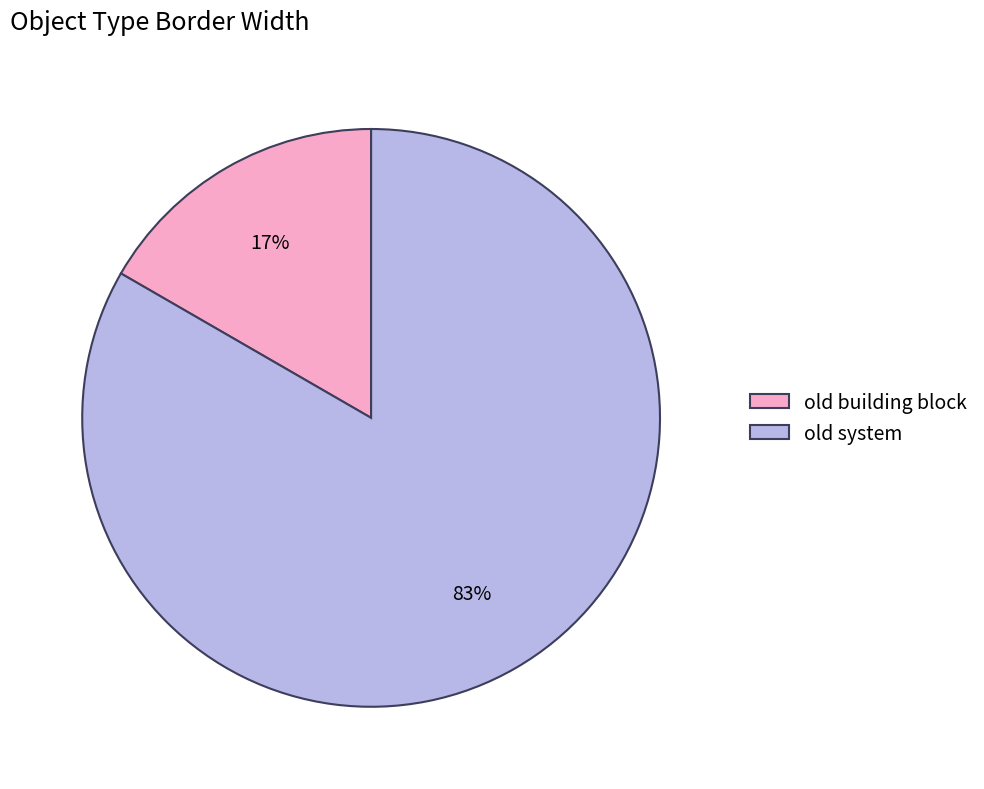

Which slice is the largest?

old system